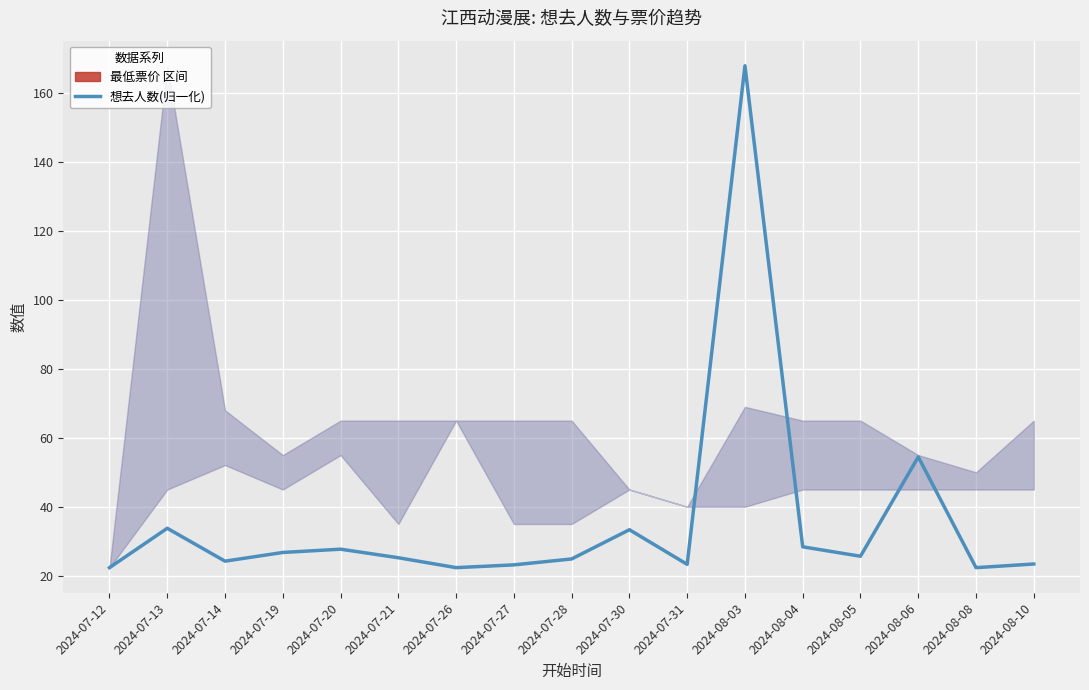

What is the maximum value shown in the chart?

168.0